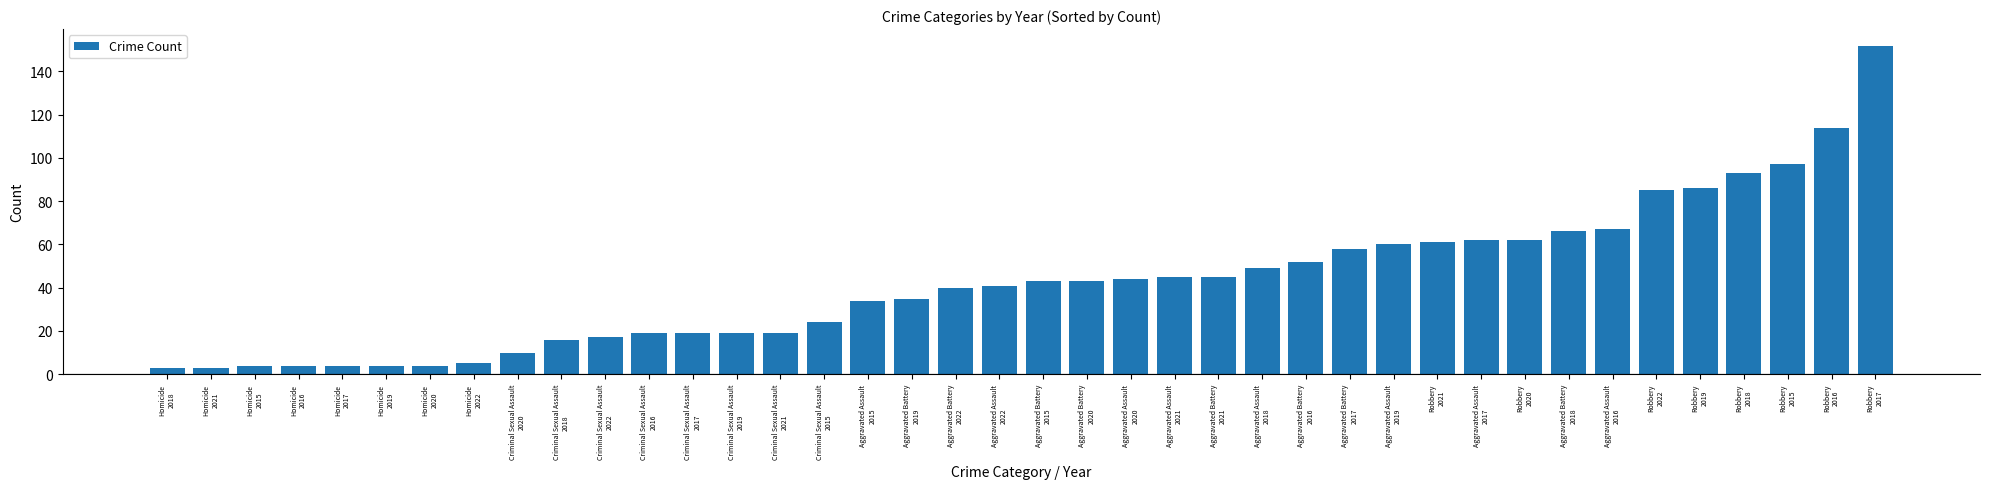

What is the label of the 30th bar from the right?

Criminal Sexual Assault
2022